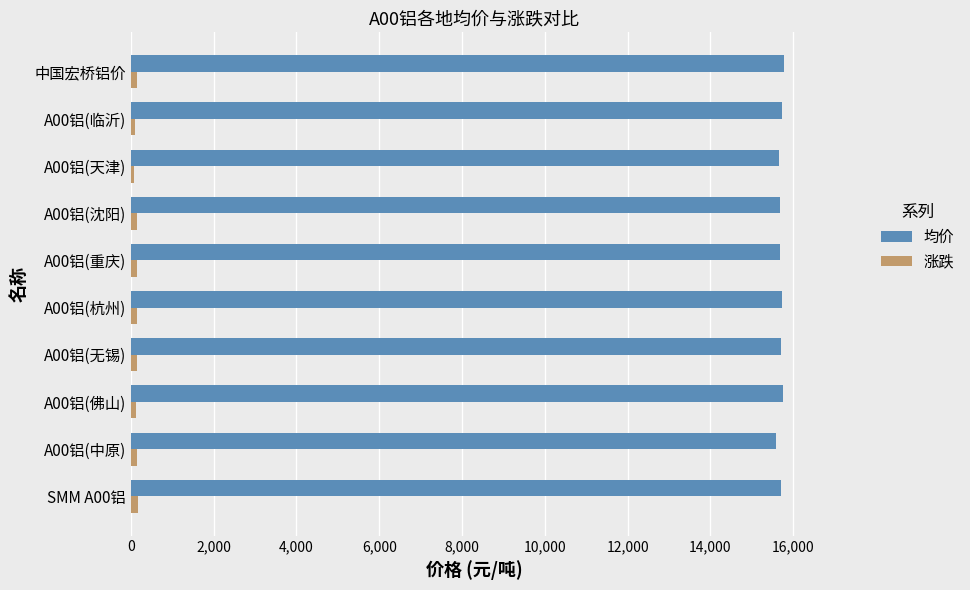

List the series in order of their overall mean, lowest first.

涨跌, 均价